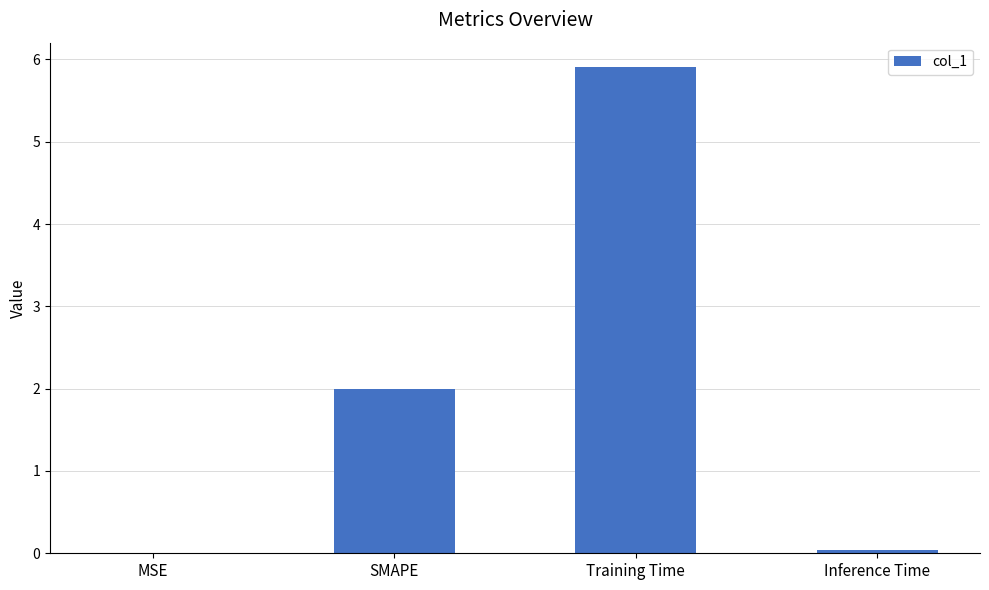

The chart shows a value of 5.9 at Training Time. True or false?

True